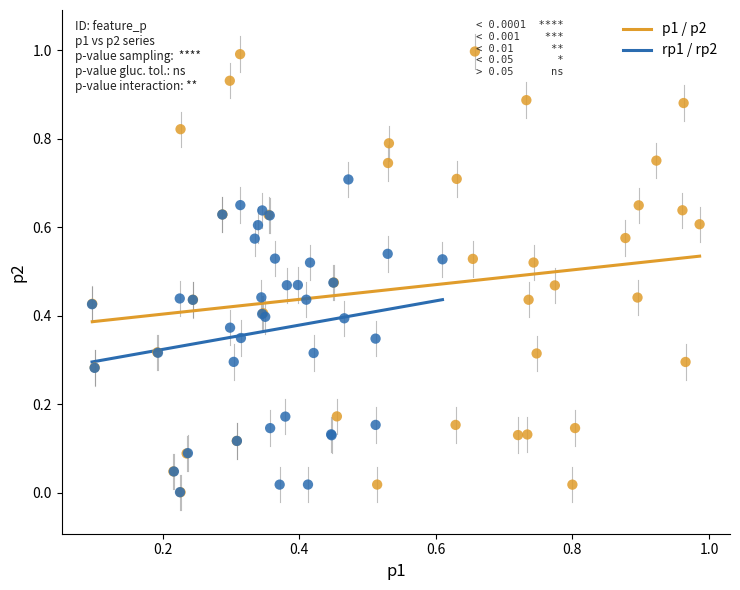

Which series has the largest Y range (max minus min)?

p1 / p2